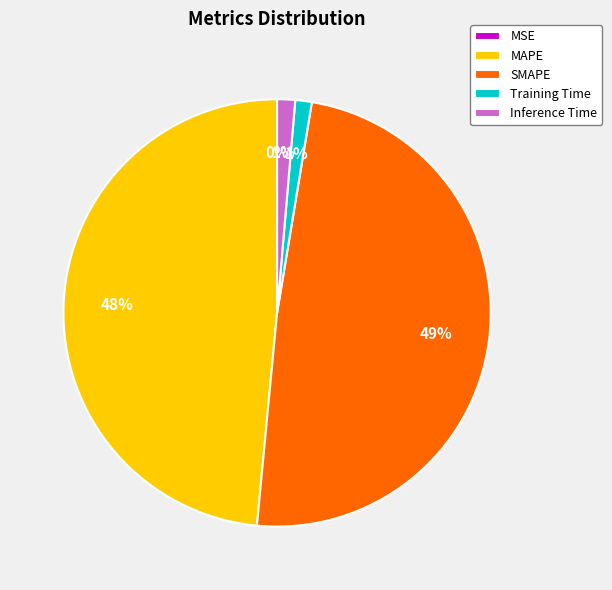

To the nearest percent, what portion does SMAPE represent?

49%